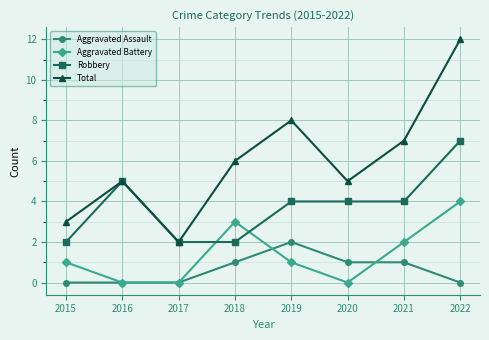

At 2021, list the series in order from smallest to largest.

Aggravated Assault, Aggravated Battery, Robbery, Total